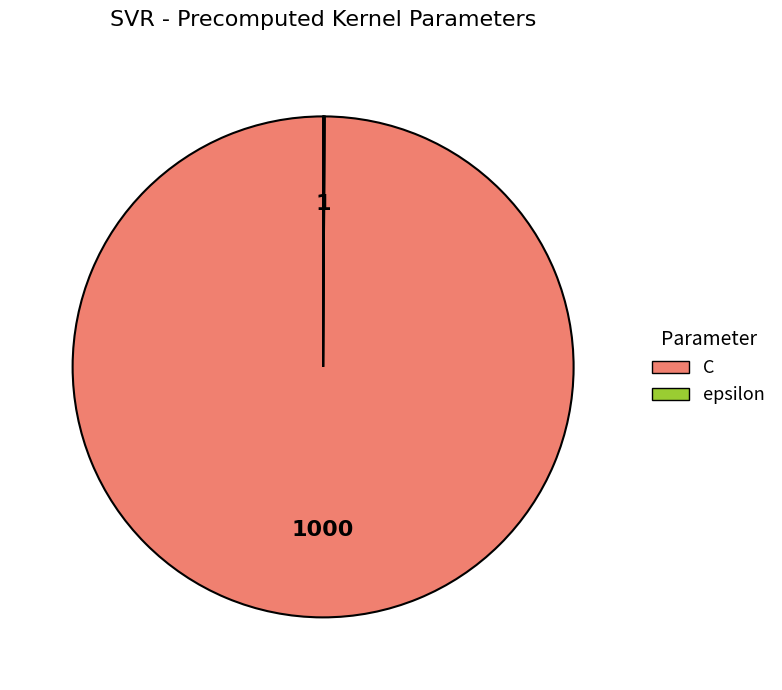

Does any single category account for the majority?

Yes